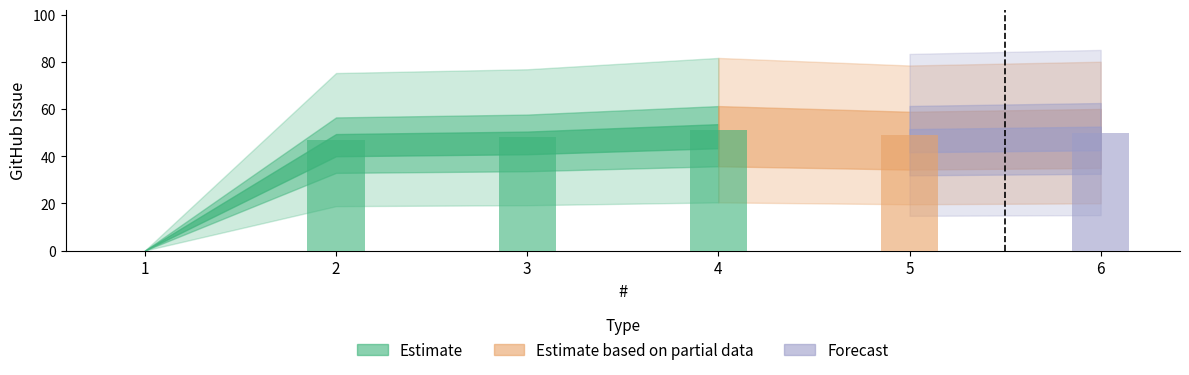

Reading left to right, transcribe all the data shown in this chart.

1=0	2=47	3=48	4=51	5=49	6=50